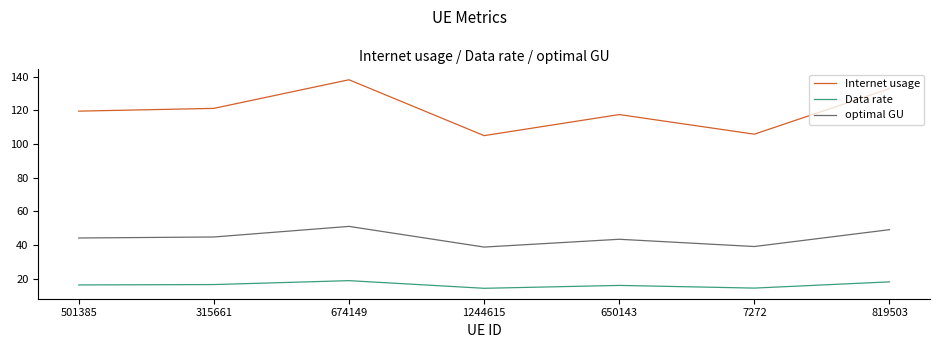

What is the difference between the maximum and minimum values in the optimal GU series?

12.3